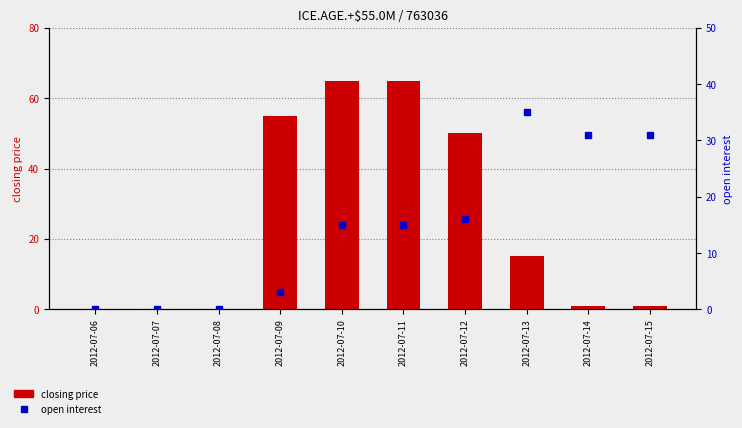

How many data points in open interest are less than 15?

4